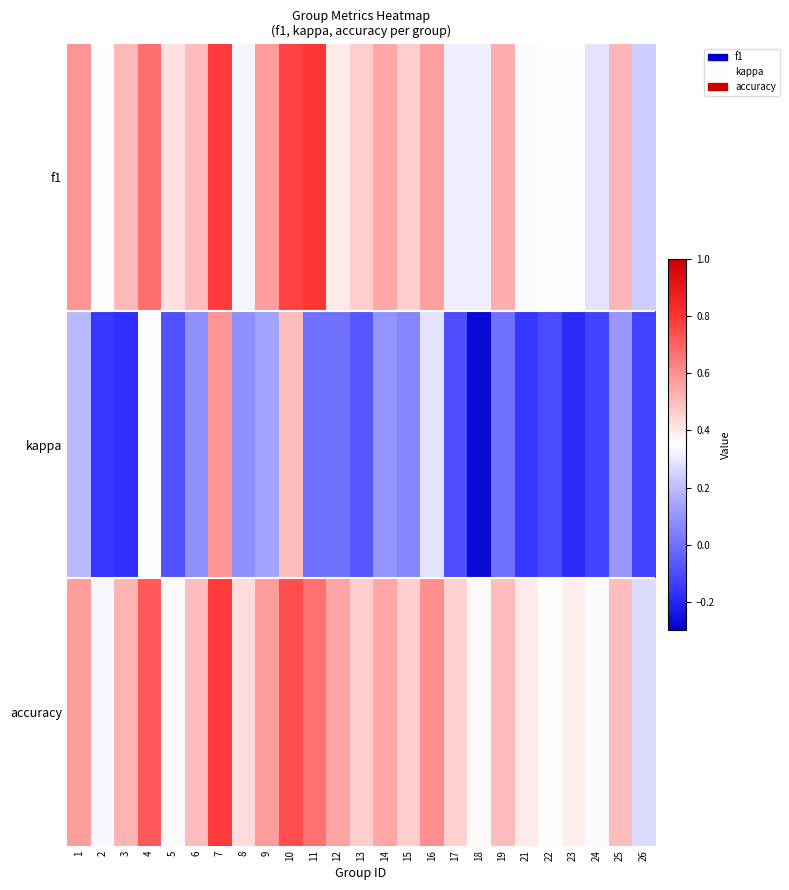

Which series has the largest range (max minus min)?

kappa